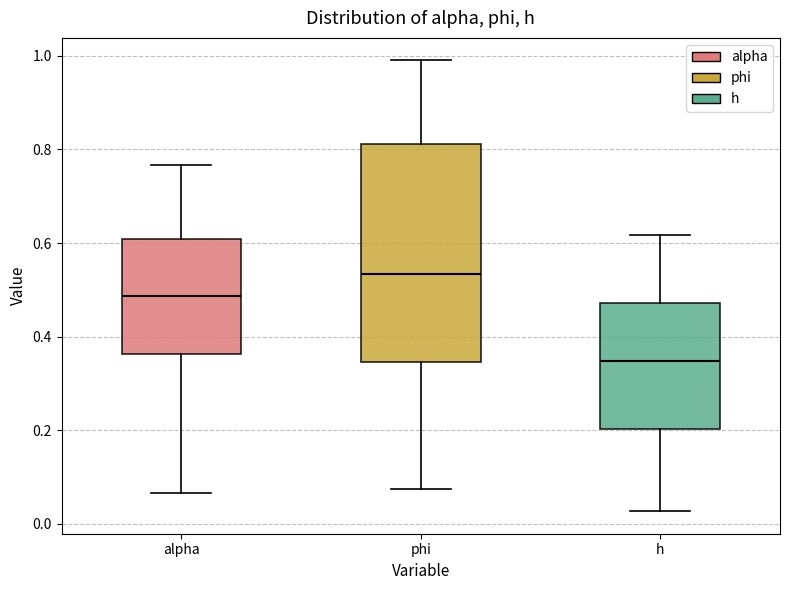

Reading left to right, read every box against the y-axis: the position of its median line, the range the box covers, and the ends of its whiskers. The values are not printed on the chart, so give them approximately, as read against the axis.

alpha: median 0.48, box 0.36 to 0.60, whiskers 0.06 to 0.76
phi: median 0.54, box 0.34 to 0.82, whiskers 0.08 to 1.00
h: median 0.34, box 0.20 to 0.48, whiskers 0.02 to 0.62